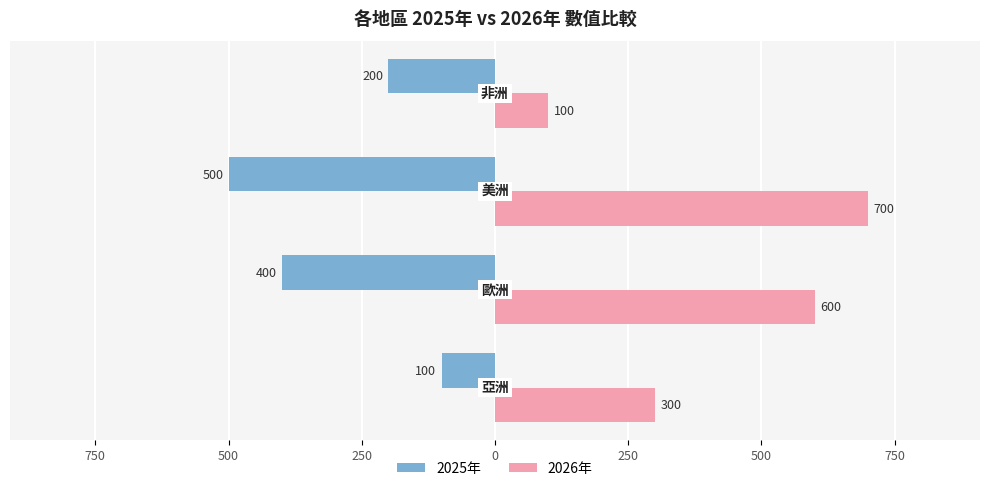

What are all the series names shown in the legend?

2025年, 2026年